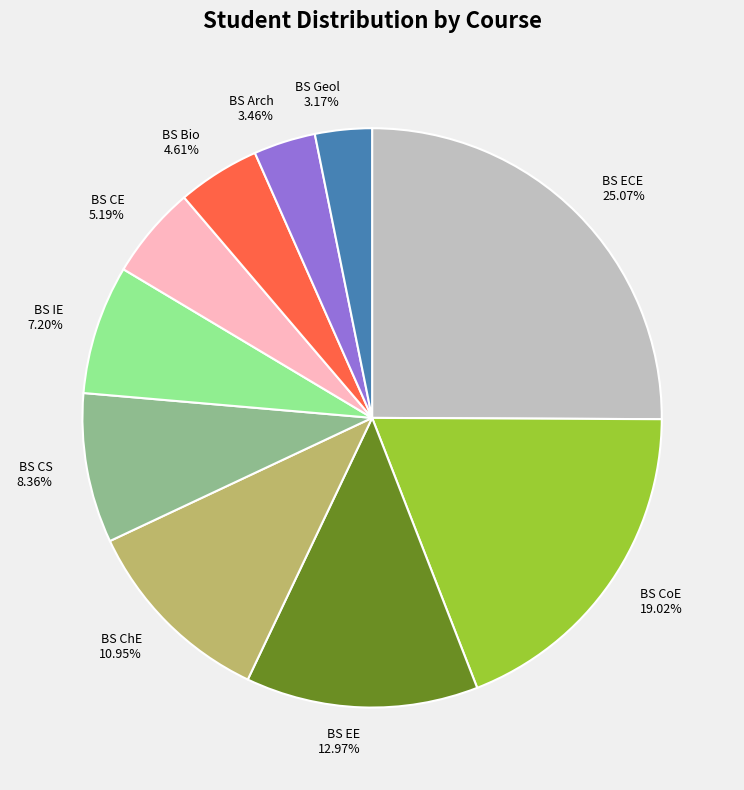

Approximately how many times larger is the value at BS Arch compared to BS Geol?

1.1